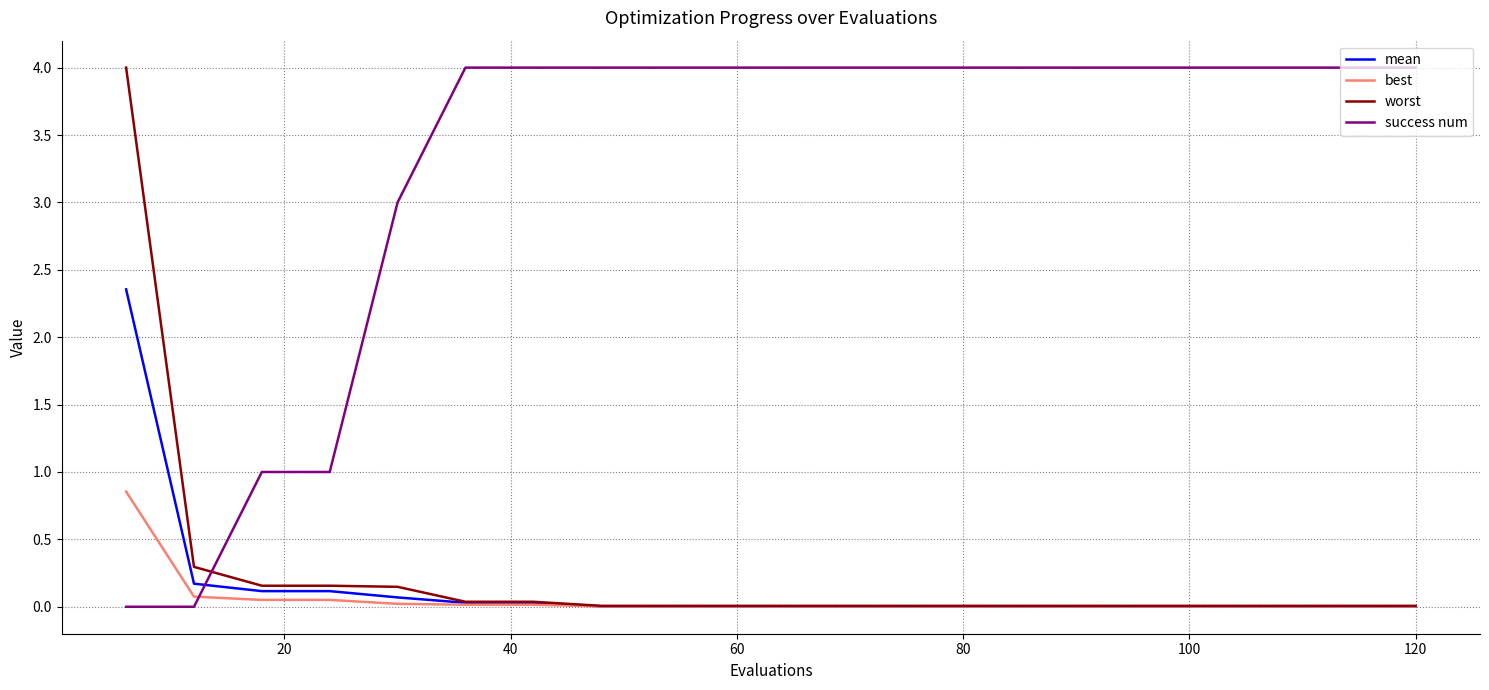

What are all the series names shown in the legend?

mean, best, worst, success num